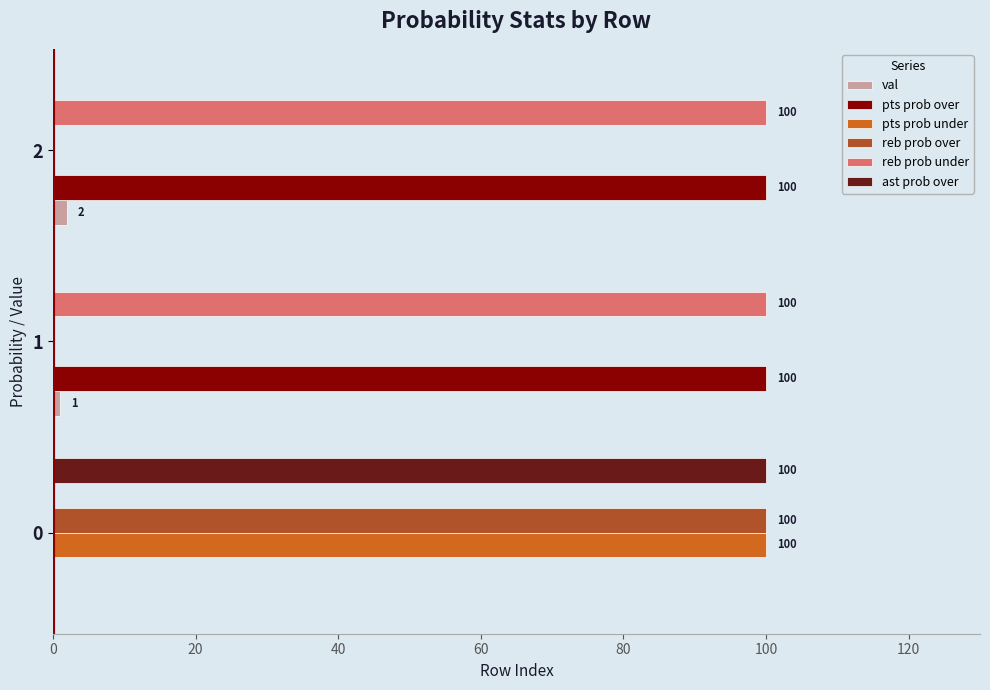

The value of pts prob under at 0 is 146. True or false?

False